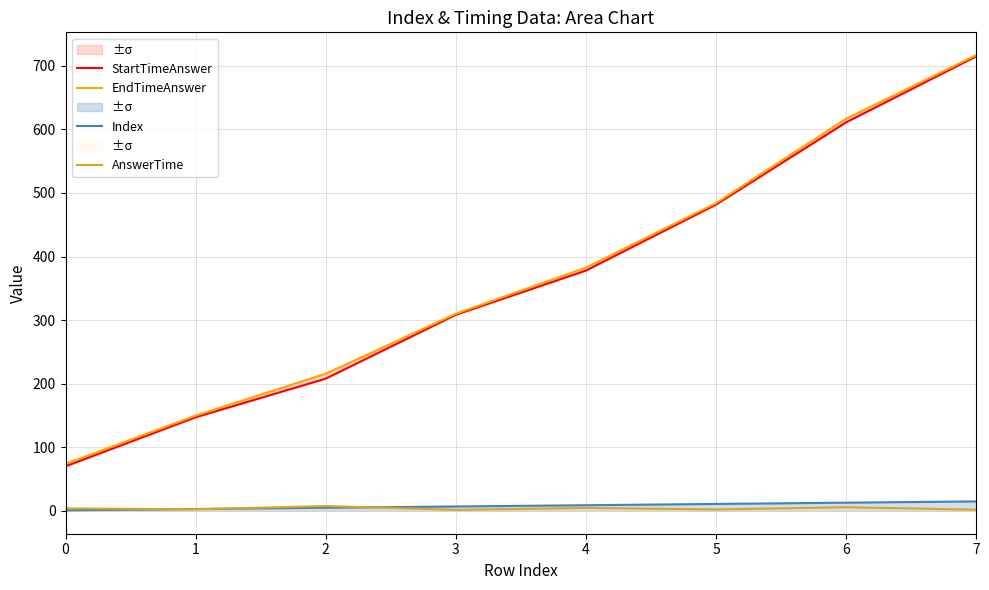

Rank the series at 3 from lowest to highest value.

AnswerTime, Index, StartTimeAnswer, EndTimeAnswer